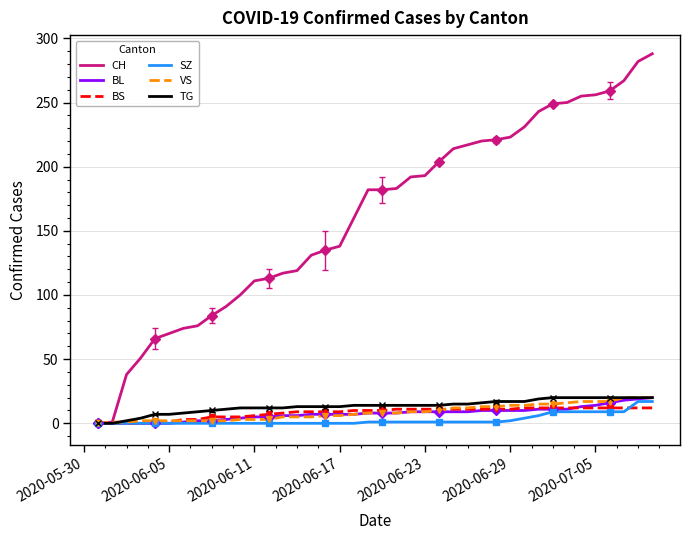

True or false: BL and SZ intersect in this chart.

False